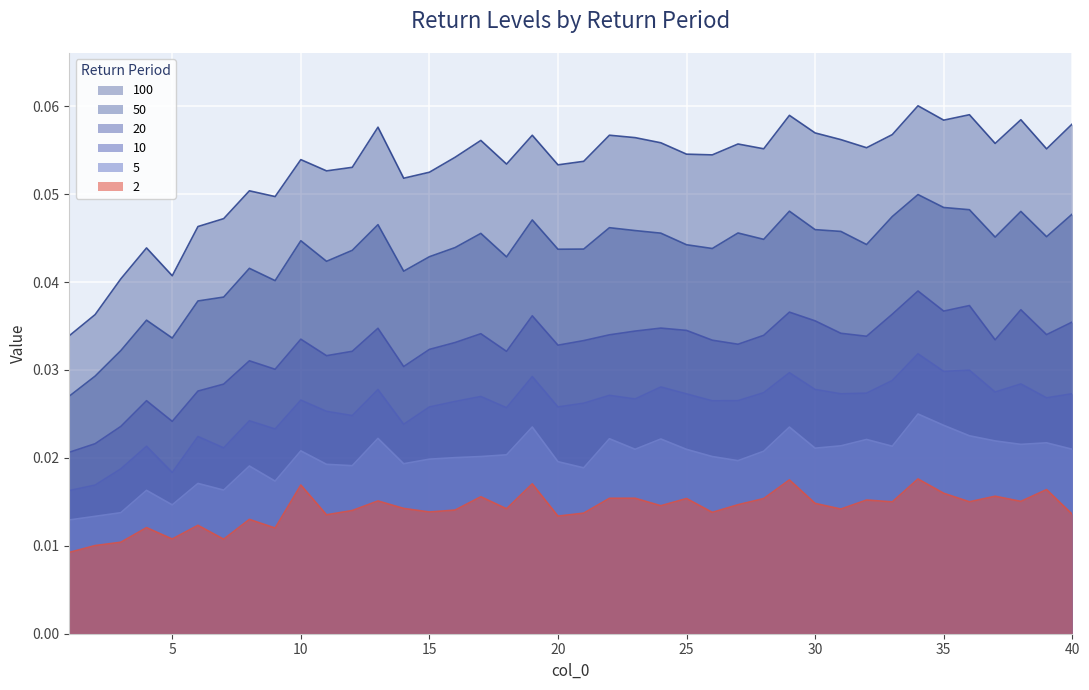

In 100, how many points are higher than both neighbors (excluding endpoints)?

12